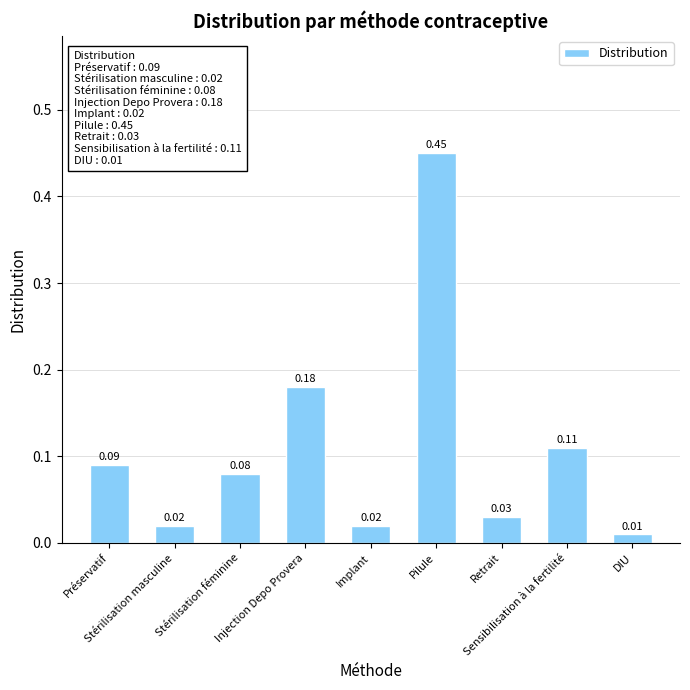

What is the label of the 2nd bar from the right?

Sensibilisation à la fertilité